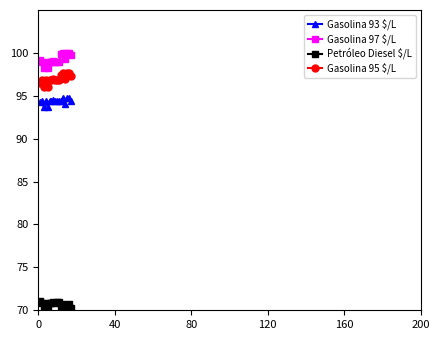

Which series has the largest total across all categories?

Gasolina 97 $/L